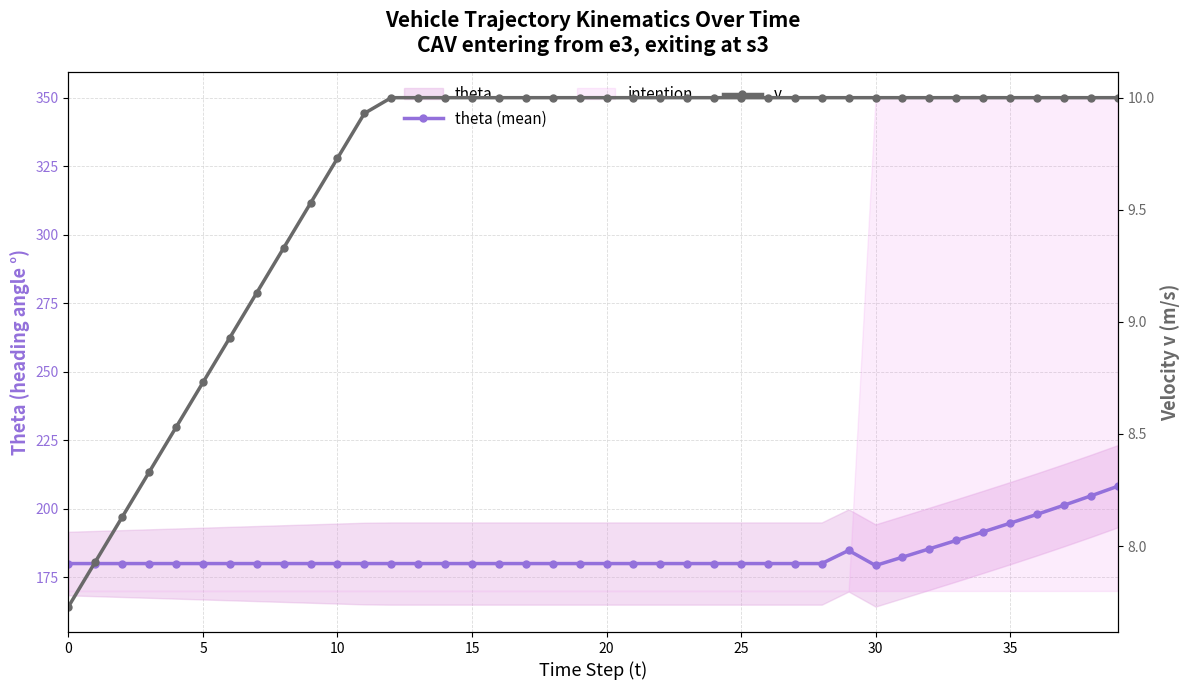

True or false: theta (mean) and v cross at least once.

False